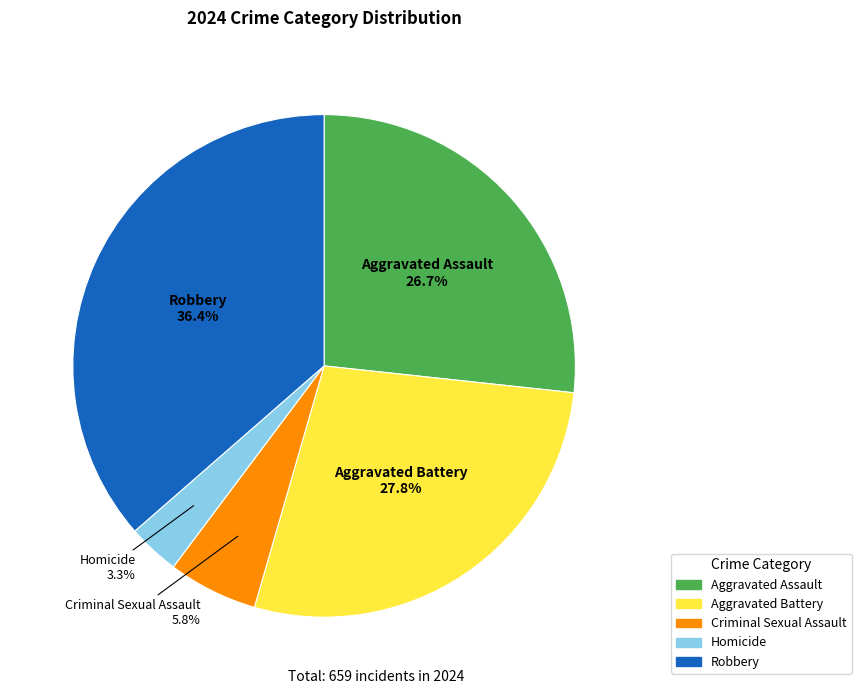

Does Aggravated Assault represent more than half of the total?

No